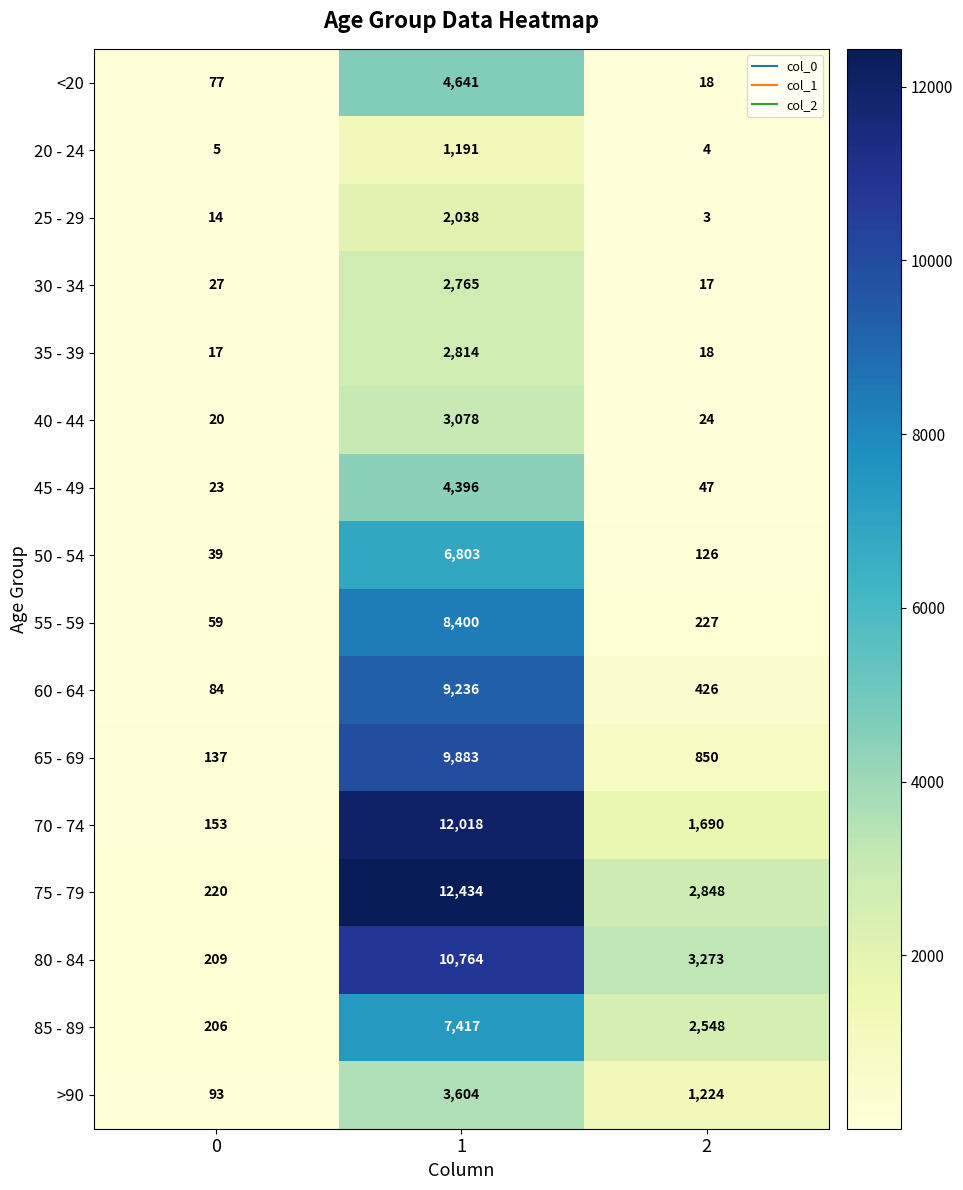

What is the lowest value of the 45 - 49 series?

23